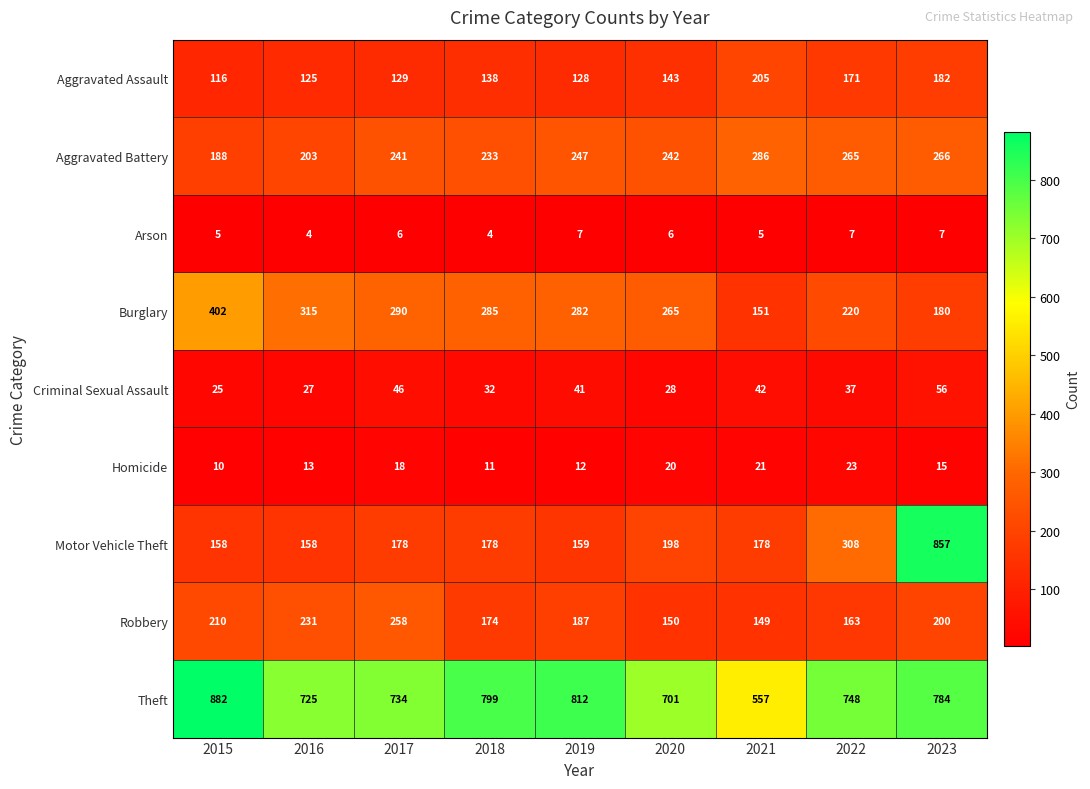

What is the difference between the Homicide values at 2016 and 2021?

8